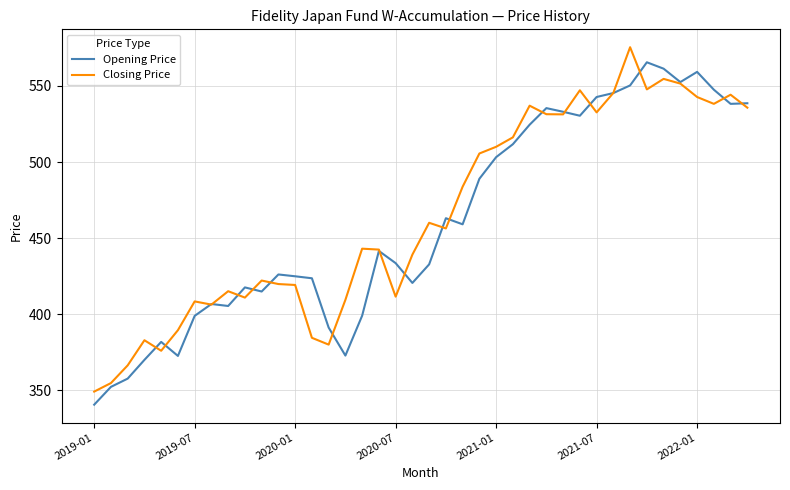

After their last crossing, which series has the higher values: Closing Price or Opening Price?

Opening Price